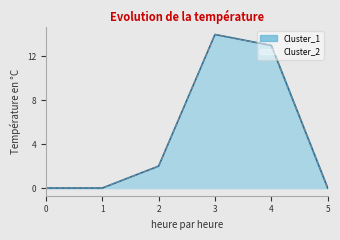

Which series changed the most between 0 and 3?

Cluster_1